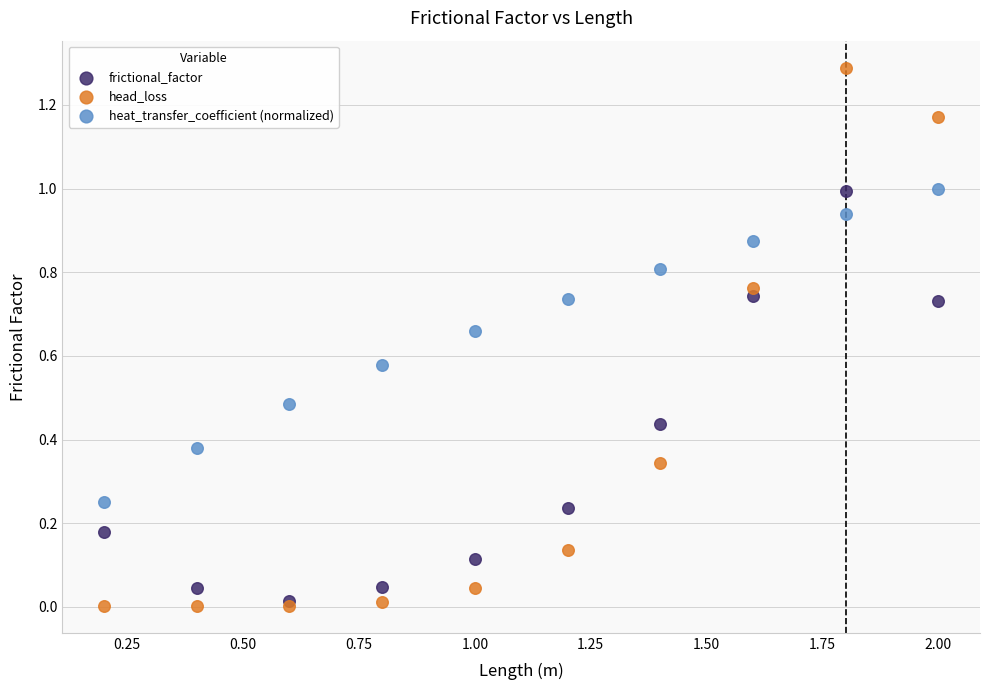

What are all the series names shown in the legend?

frictional_factor, head_loss, heat_transfer_coefficient (normalized)